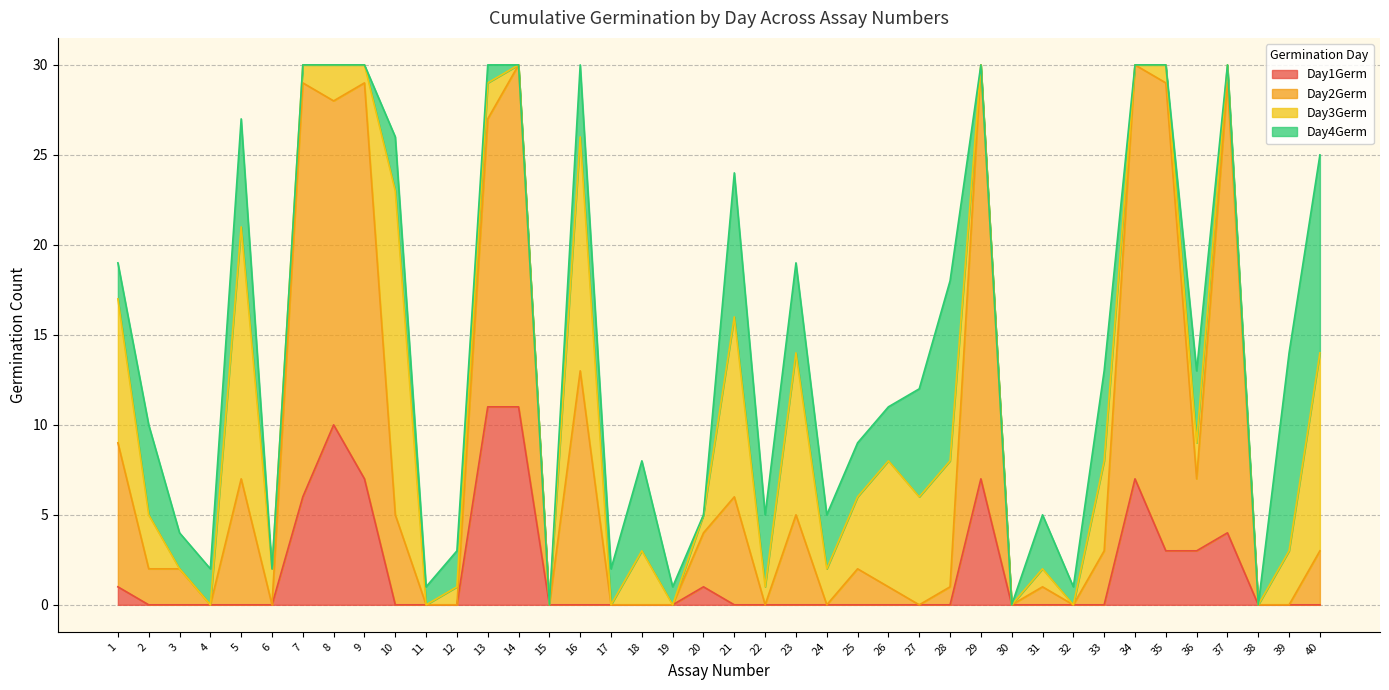

At which label does Day2Germ reach its peak?

14